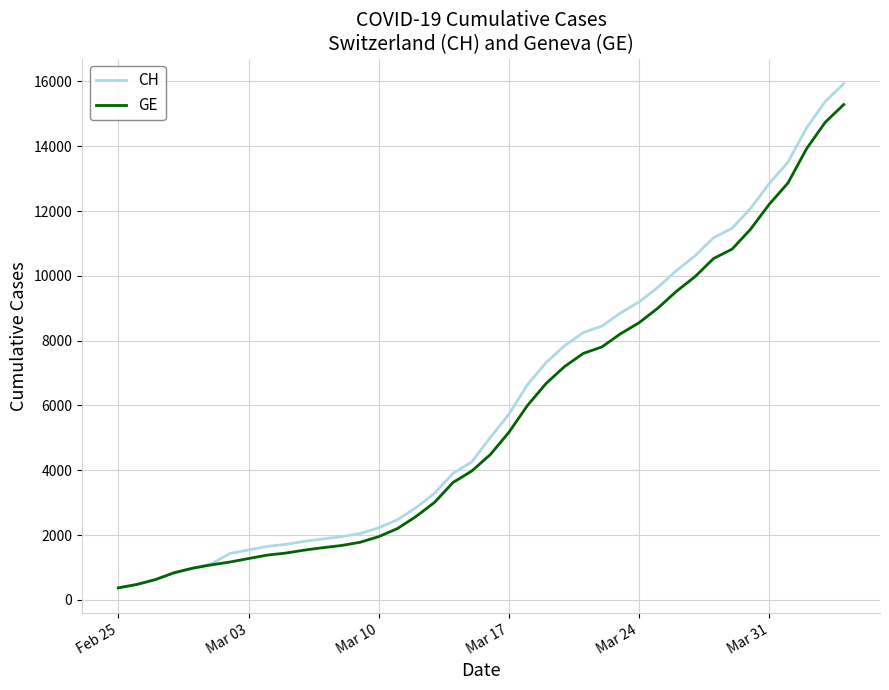

Which series has the largest total across all categories?

CH